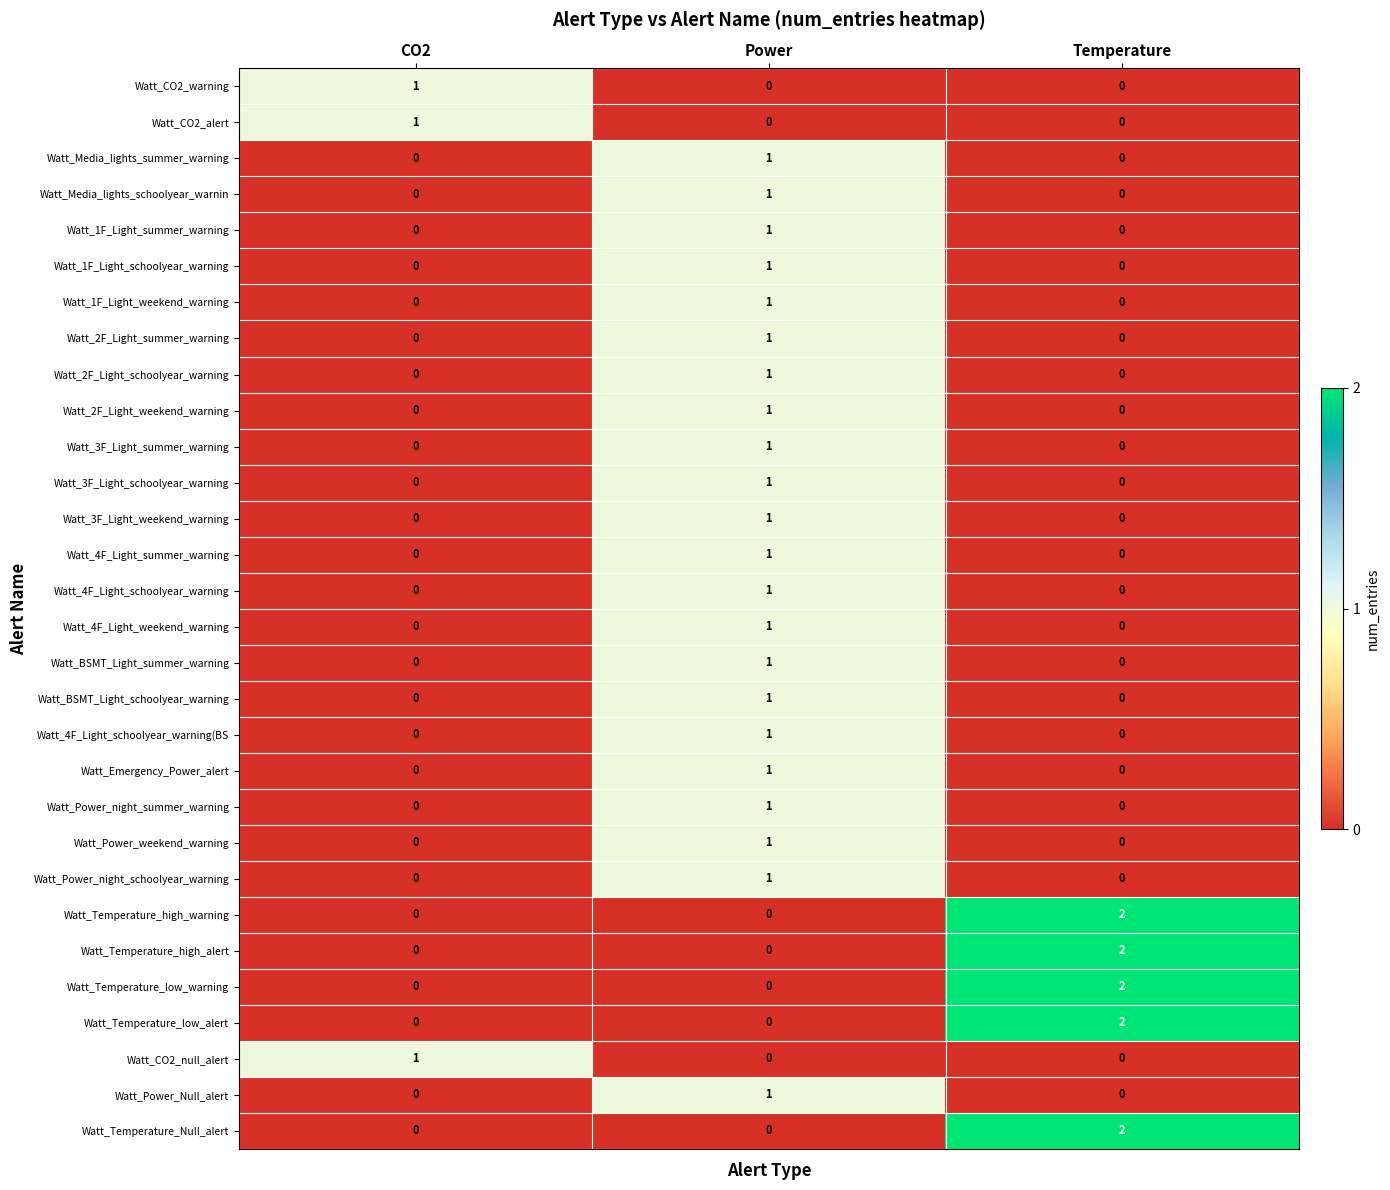

How many Watt_4F_Light_summer_warning values are between 0 and 1?

3